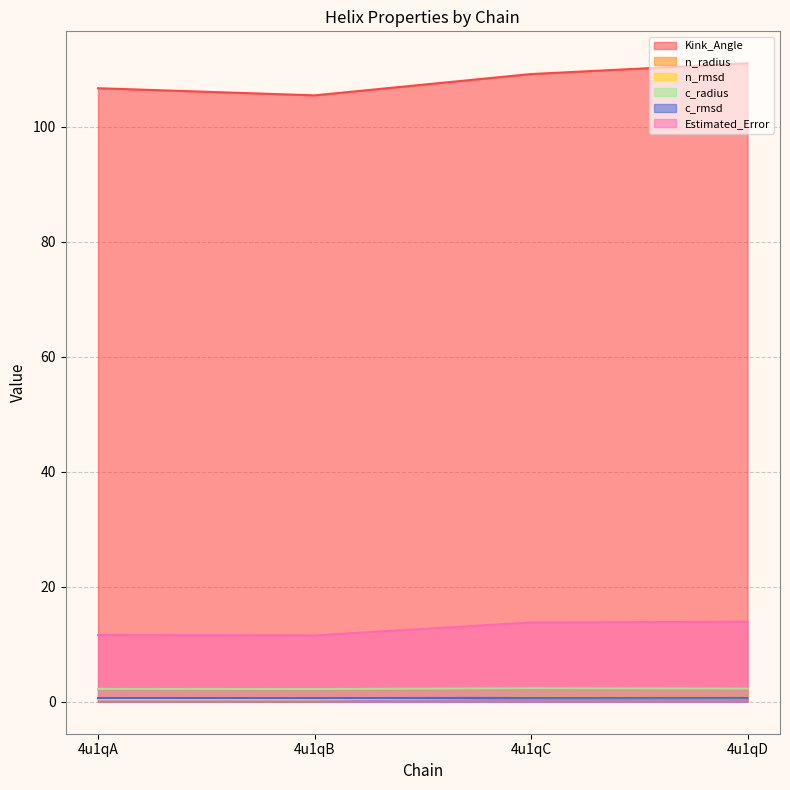

Reading left to right, extract all data points from this chart.

Kink_Angle: 106.7	105.4	109.1	111.0
n_radius: 2.2	2.2	2.2	2.2
n_rmsd: 0.4	0.4	0.7	0.7
c_radius: 2.2	2.2	2.3	2.3
c_rmsd: 0.7	0.6	0.7	0.7
Estimated_Error: 11.6	11.5	13.8	13.9